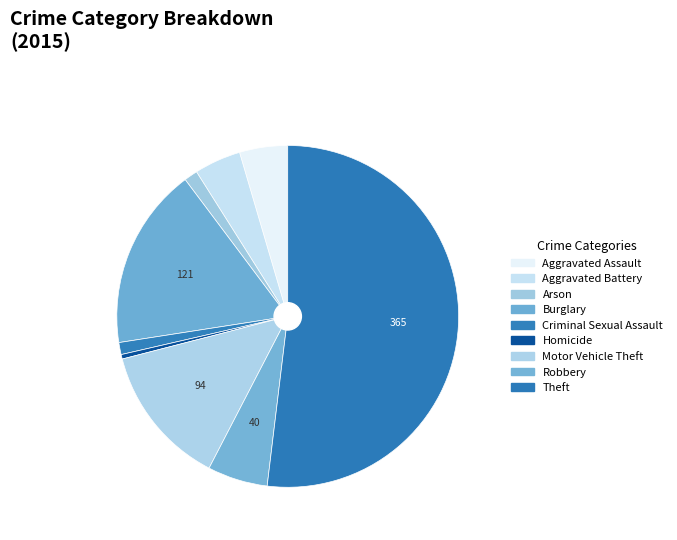

Count the number of slices in the pie.

9